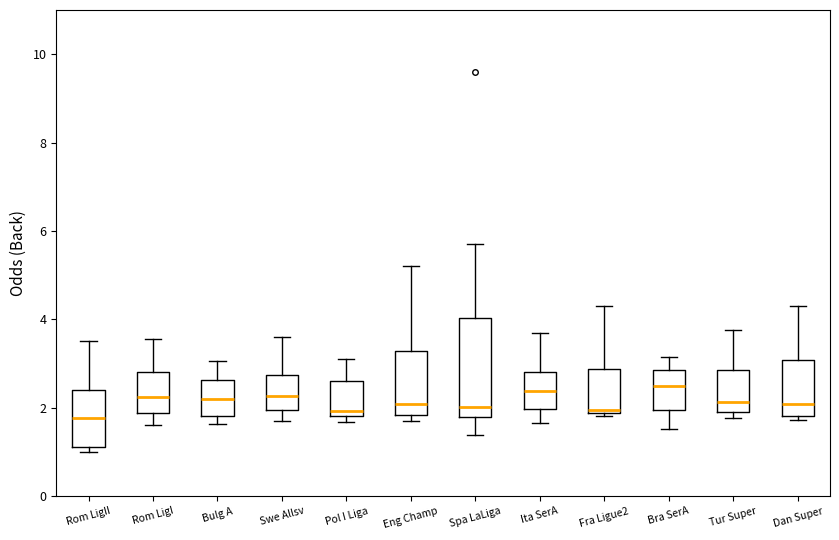

Reading left to right, transcribe this box plot: for each box, give where its median line is, the range the box spans, and where its two whiskers end, as read against the y-axis. The values are not printed on the chart, so give them approximately, as read against the axis.

Rom LigII: median 1.8, box 1.2 to 2.4, whiskers 1.0 to 3.6
Rom LigI: median 2.2, box 1.8 to 2.8, whiskers 1.6 to 3.6
Bulg A: median 2.2, box 1.8 to 2.6, whiskers 1.6 to 3.0
Swe Allsv: median 2.2, box 2.0 to 2.8, whiskers 1.8 to 3.6
Pol I Liga: median 2.0, box 1.8 to 2.6, whiskers 1.6 to 3.2
Eng Champ: median 2.0, box 1.8 to 3.2, whiskers 1.8 (just below the box's lower edge) to 5.2
Spa LaLiga: median 2.0, box 1.8 to 4.0, whiskers 1.4 to 5.8
Ita SerA: median 2.4, box 2.0 to 2.8, whiskers 1.6 to 3.8
Fra Ligue2: median 2.0, box 1.8 to 2.8, whiskers 1.8 (just below the box's lower edge) to 4.4
Bra SerA: median 2.6, box 2.0 to 2.8, whiskers 1.6 to 3.2
Tur Super: median 2.2, box 2.0 to 2.8, whiskers 1.8 to 3.8
Dan Super: median 2.0, box 1.8 to 3.0, whiskers 1.8 (just below the box's lower edge) to 4.4